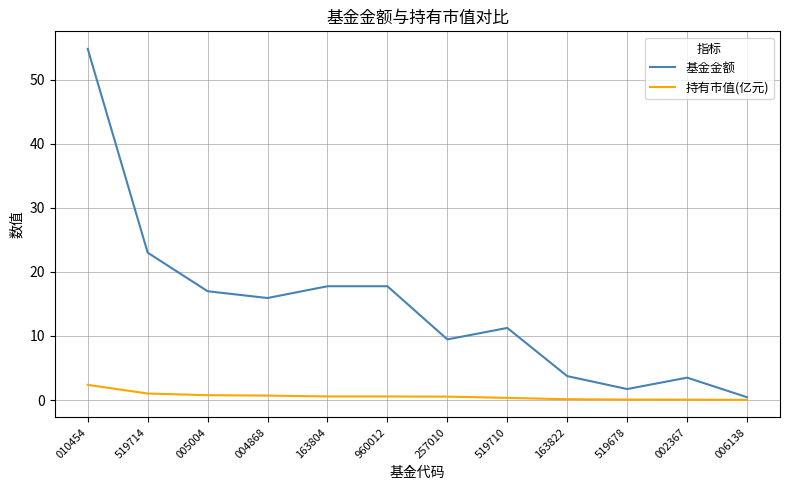

How many values in the 基金金额 series are below 15?

6